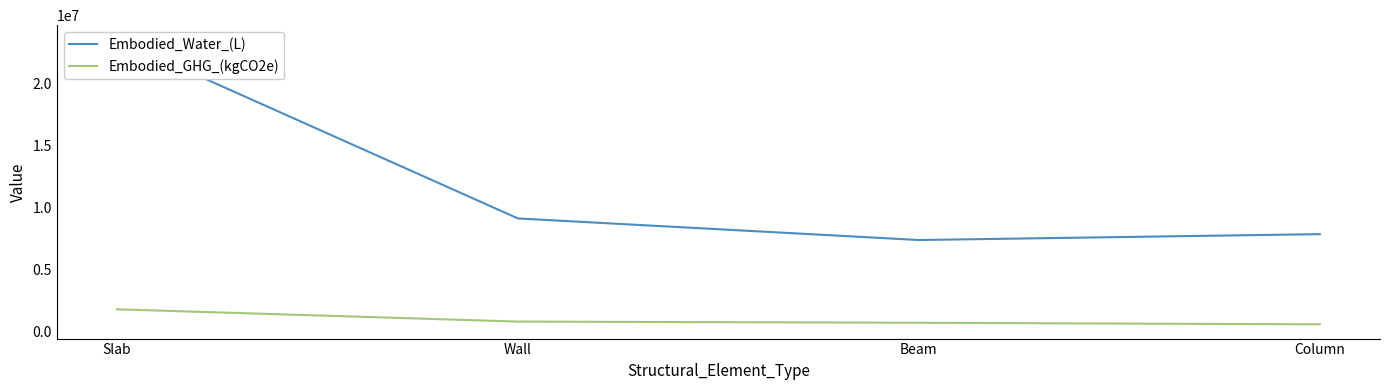

Reading left to right, what are all the values shown in this chart?

Embodied_Water_(L): 23522550.7	9114185.0	7376812.8	7850591.3
Embodied_GHG_(kgCO2e): 1800124.6	812793.1	717363.4	590734.6